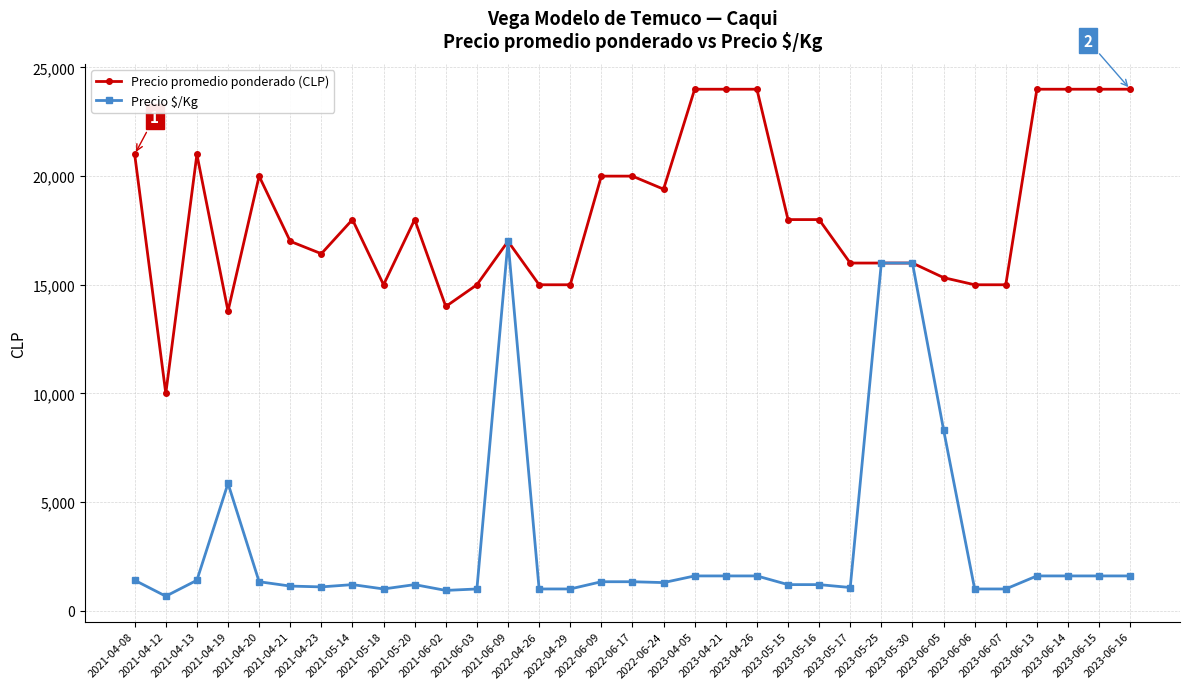

Rank the series by their average value, from highest to lowest.

Precio promedio ponderado (CLP), Precio $/Kg